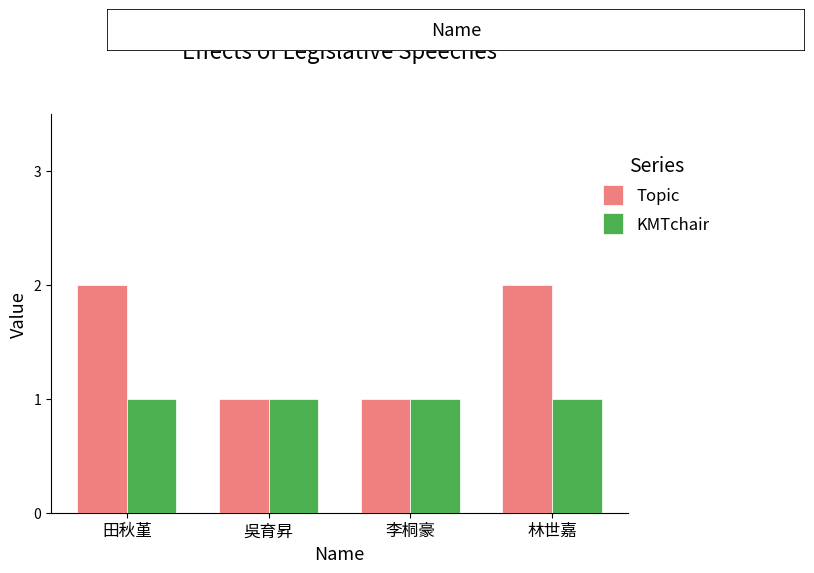

Reading right to left, transcribe all the data shown in this chart.

Topic: 林世嘉=2	李桐豪=1	吳育昇=1	田秋堇=2
KMTchair: 林世嘉=1	李桐豪=1	吳育昇=1	田秋堇=1